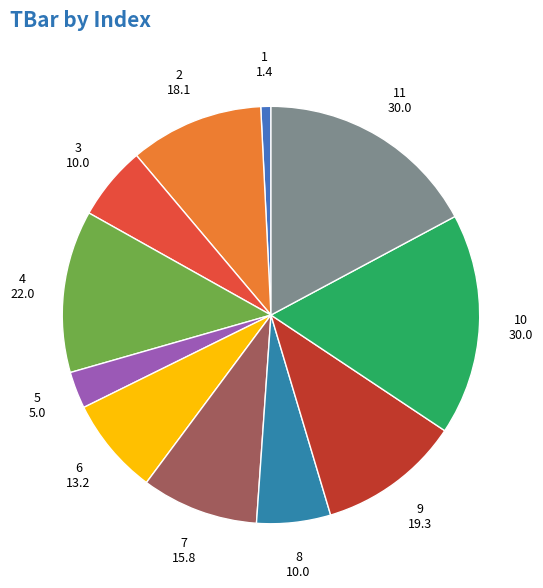

How many segments does this pie chart have?

11